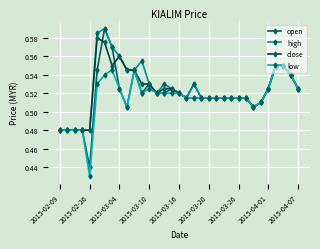

At how many categories does at least one series exceed 0?

33